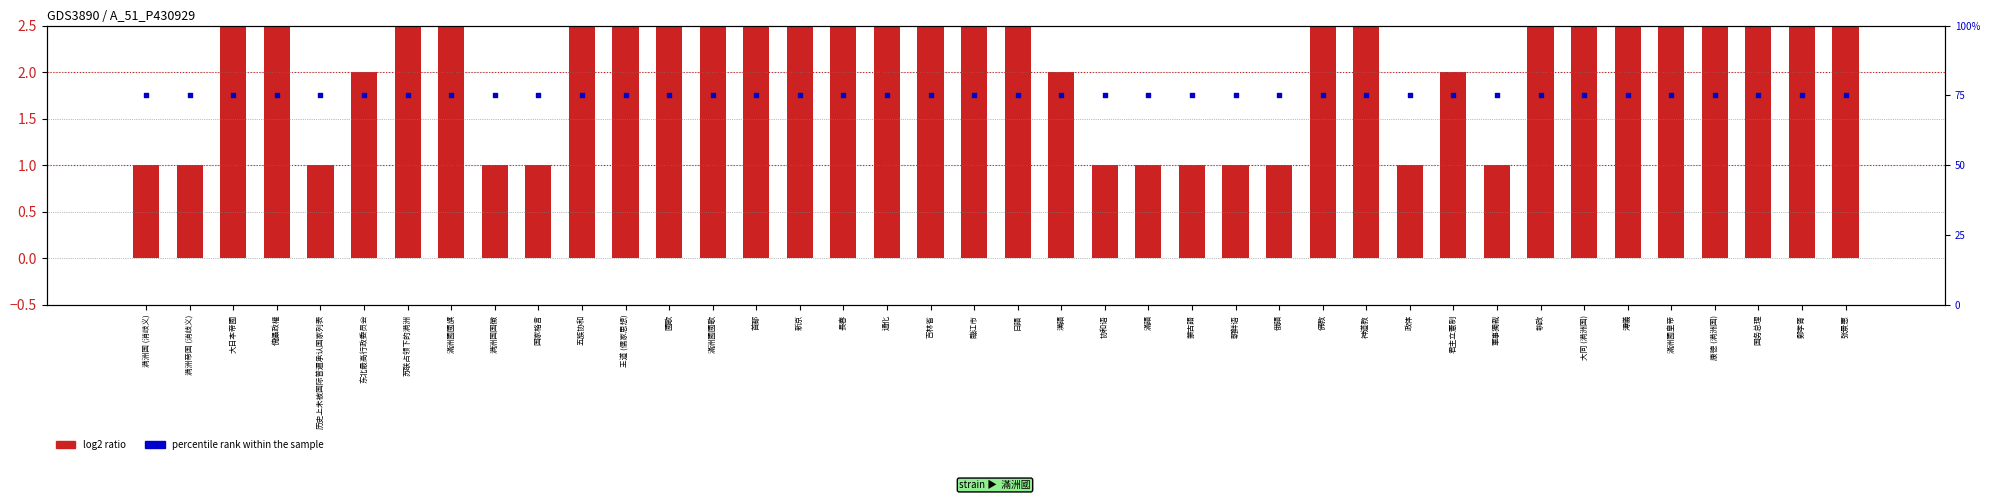

At which category is the sum across all series the highest?

溥儀